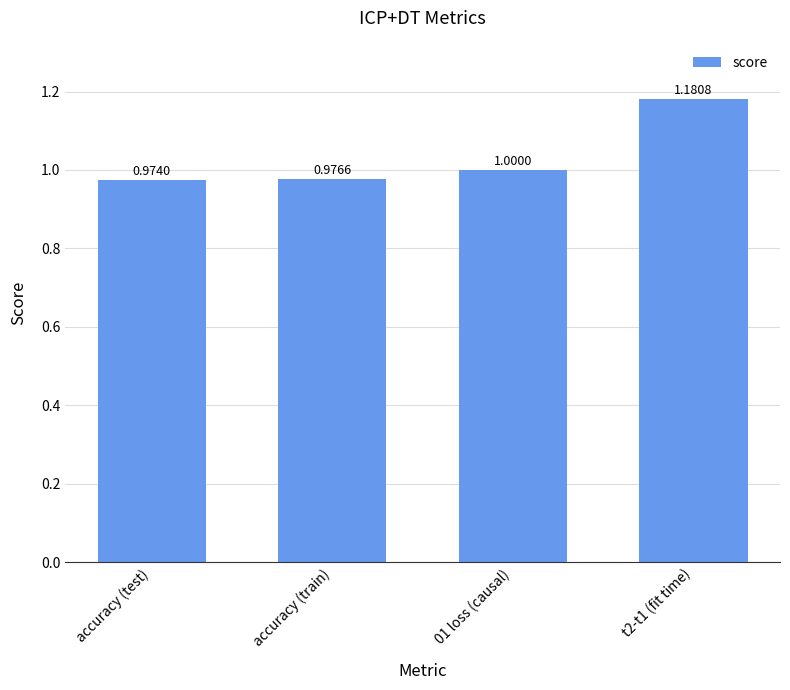

How many data points are less than 1?

2